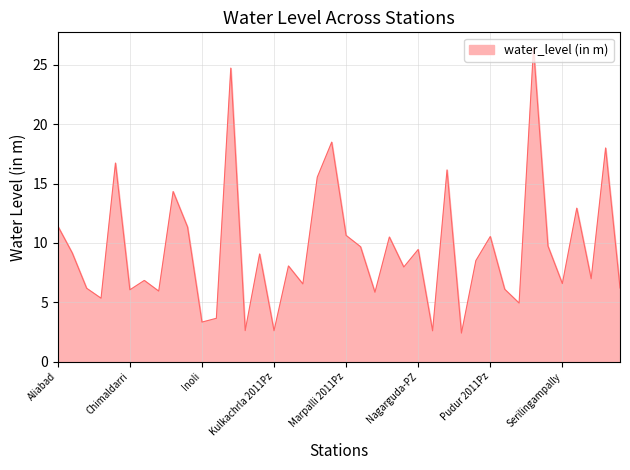

What is the difference between the maximum and minimum values?

24.0